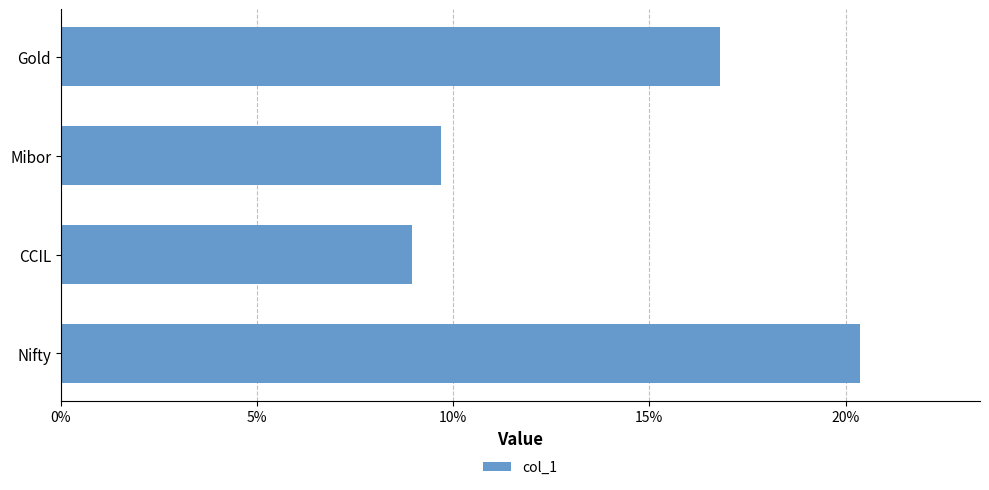

What is the minimum value shown in the chart?

0.1